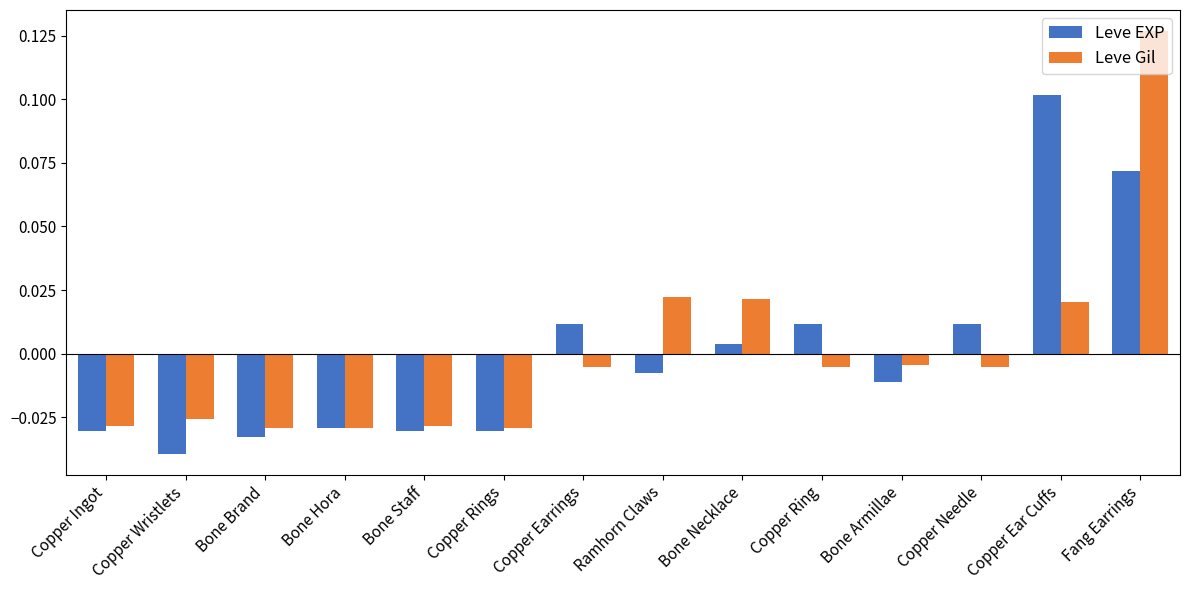

What are all the series names shown in the legend?

Leve EXP, Leve Gil